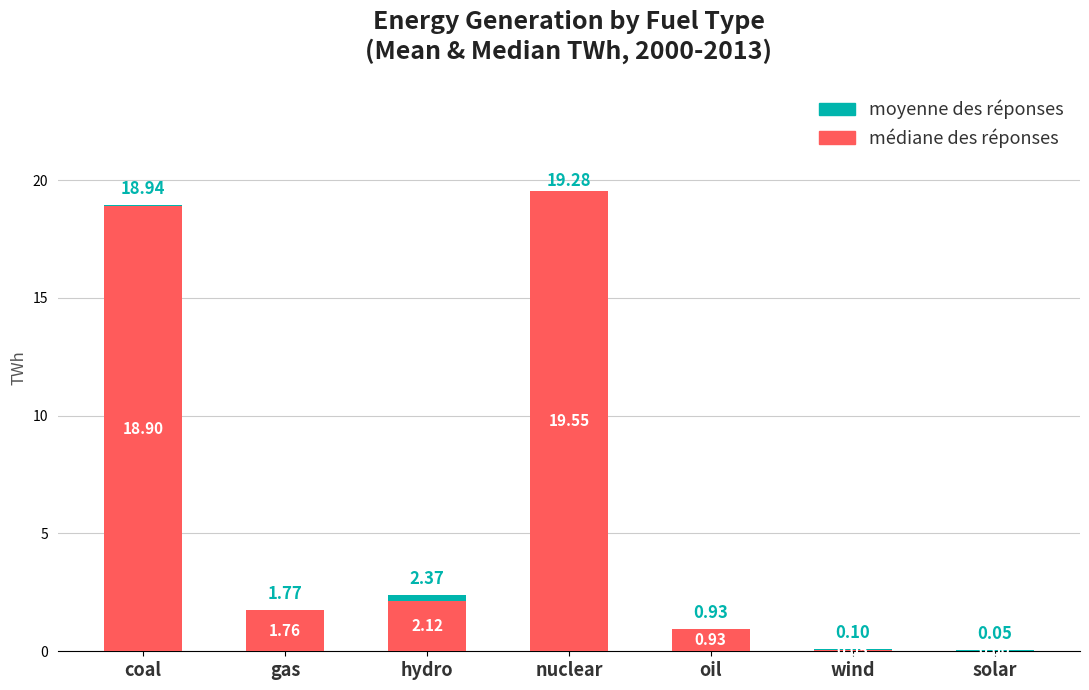

Which series has the widest spread of values?

médiane des réponses